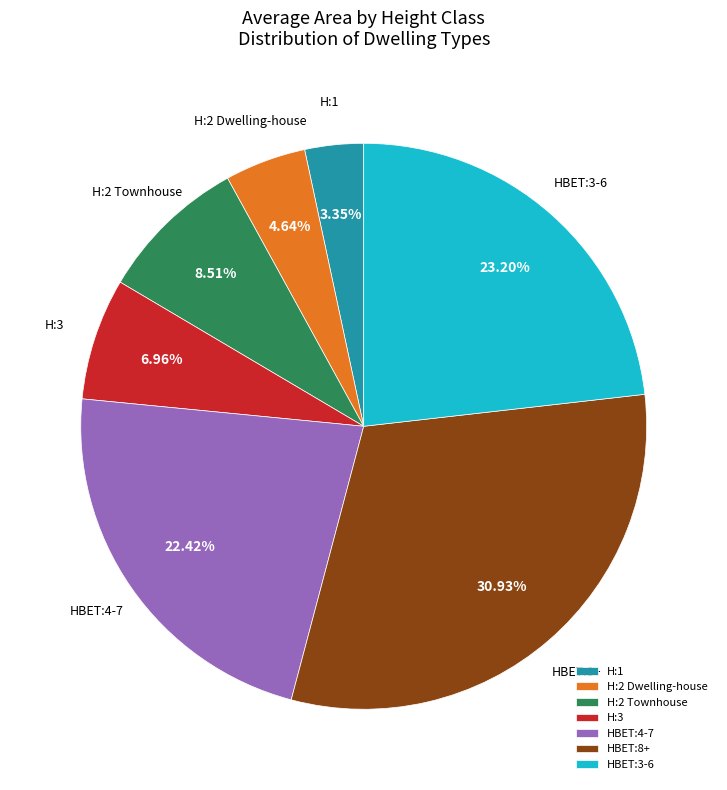

What percentage is the H:1 slice, to the nearest percent?

3%